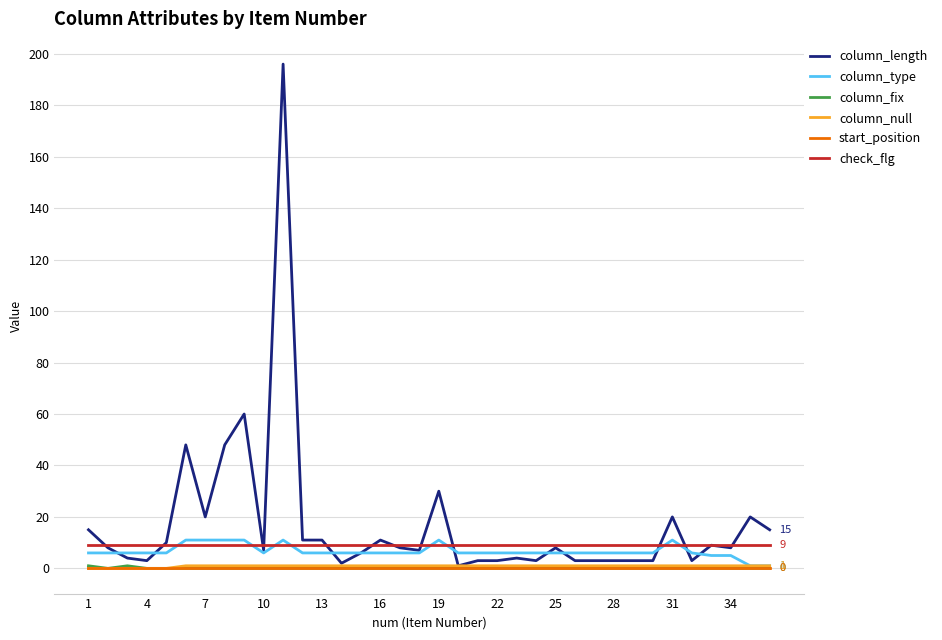

Which series has the widest spread of values?

column_length